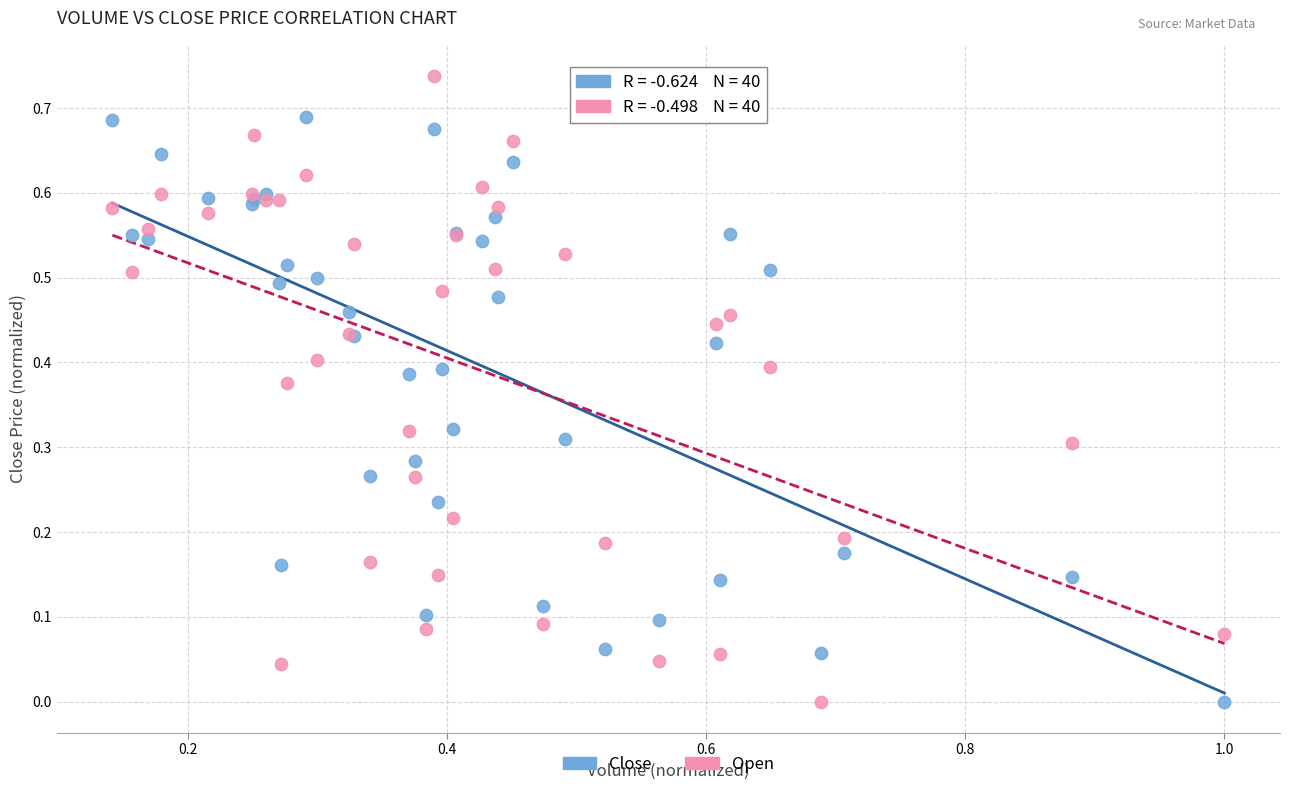

What is the X range (max minus min) for the scatter plot?

0.9